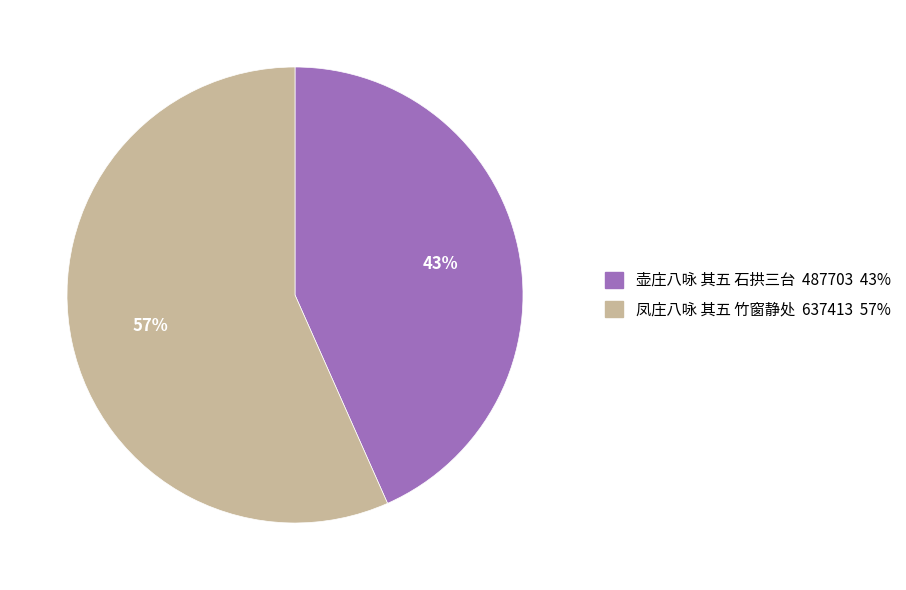

The 壶庄八咏 其五 石拱三台 slice represents 49% of the pie. True or false?

False